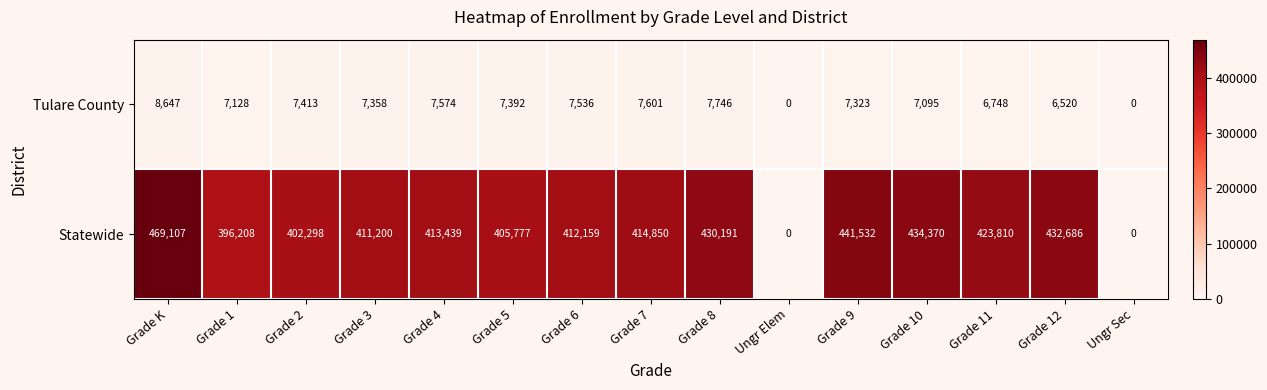

How many data points does each series have?

15